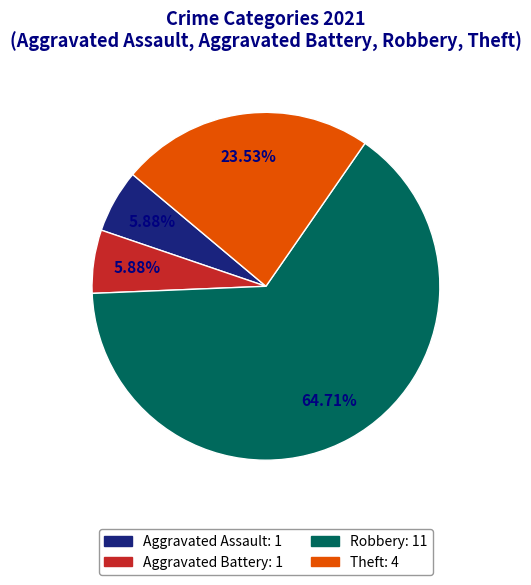

How many slices are in this pie chart?

4